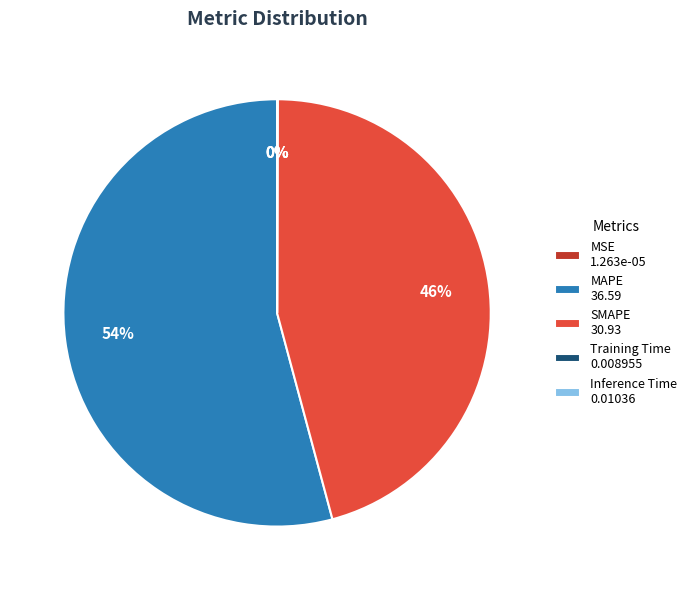

To the nearest percent, what portion does MAPE 36.59 represent?

54%